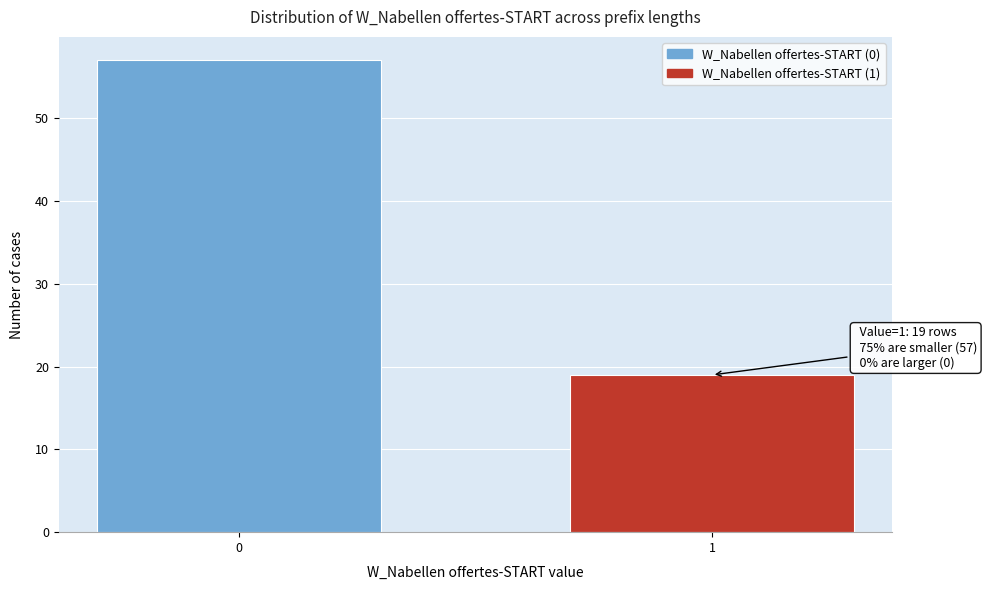

Reading right to left, extract all data points from this chart.

1=19	0=57